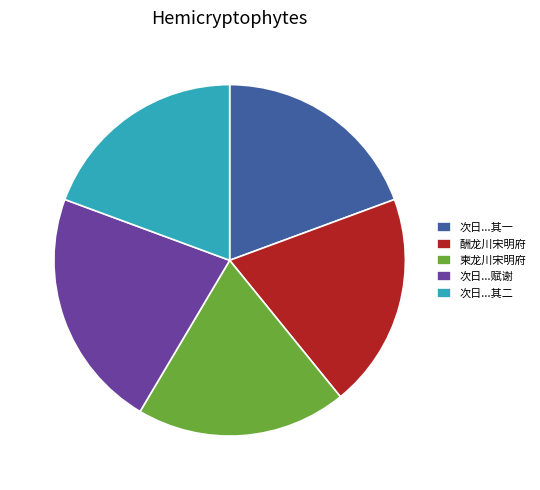

Which category has the biggest portion of the pie?

次日...赋谢